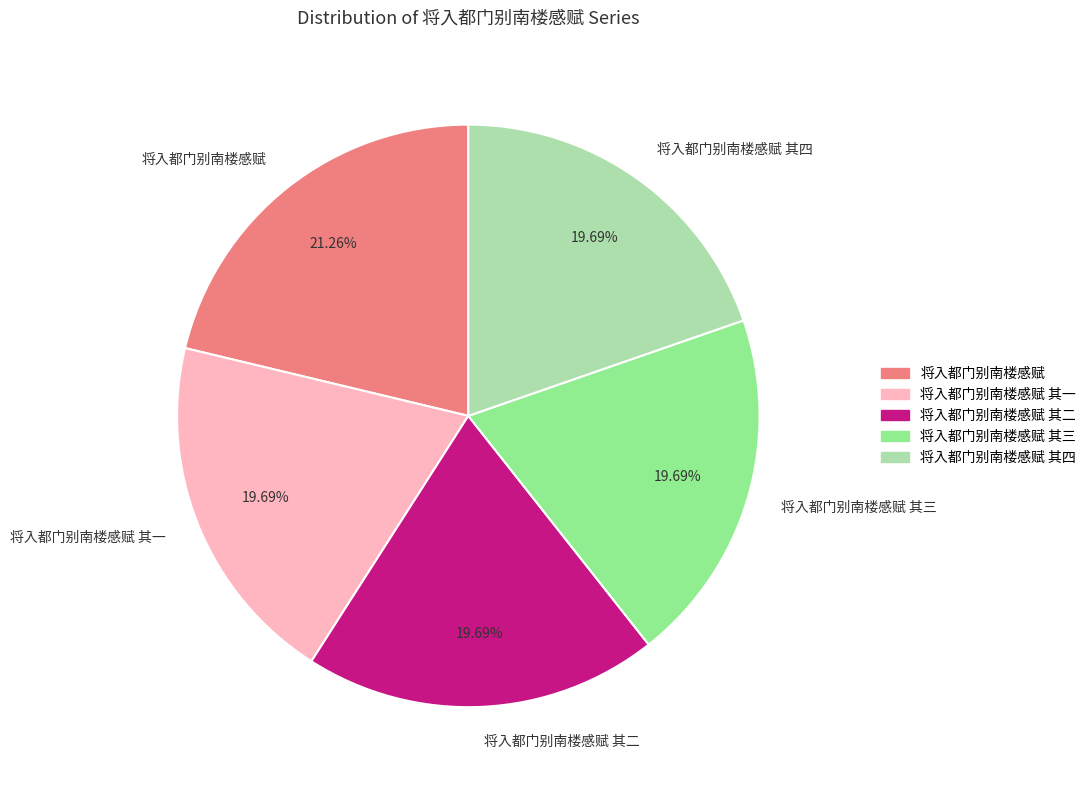

Count the number of slices in the pie.

5